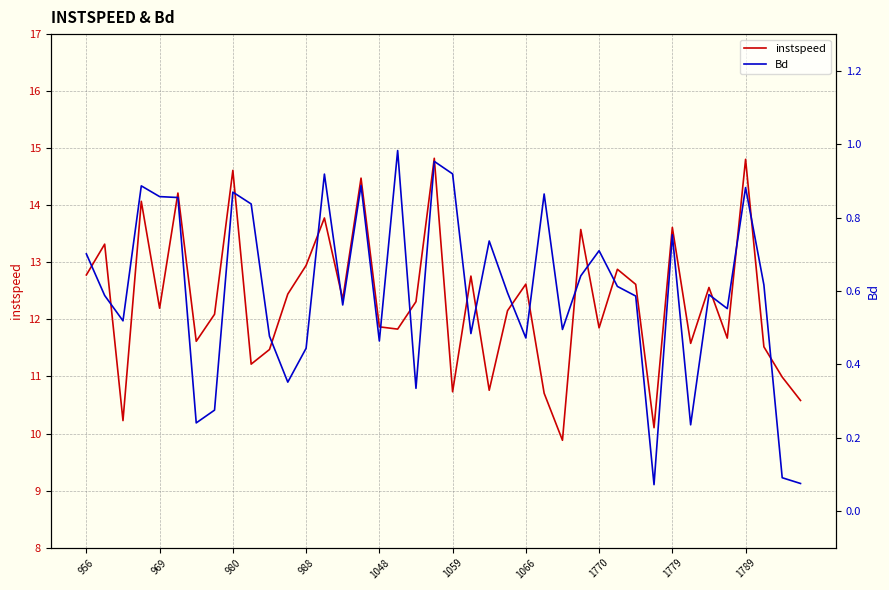

What is the maximum value for instspeed?

14.8